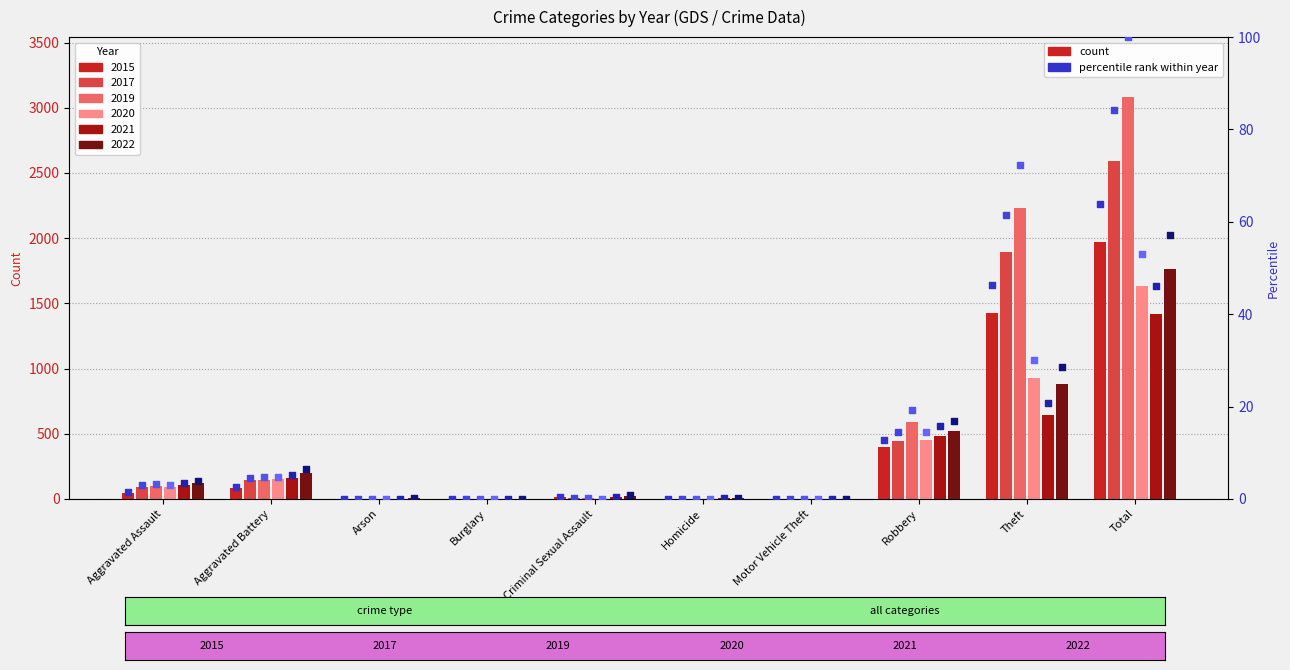

Which series has the largest total across all categories?

2019 %